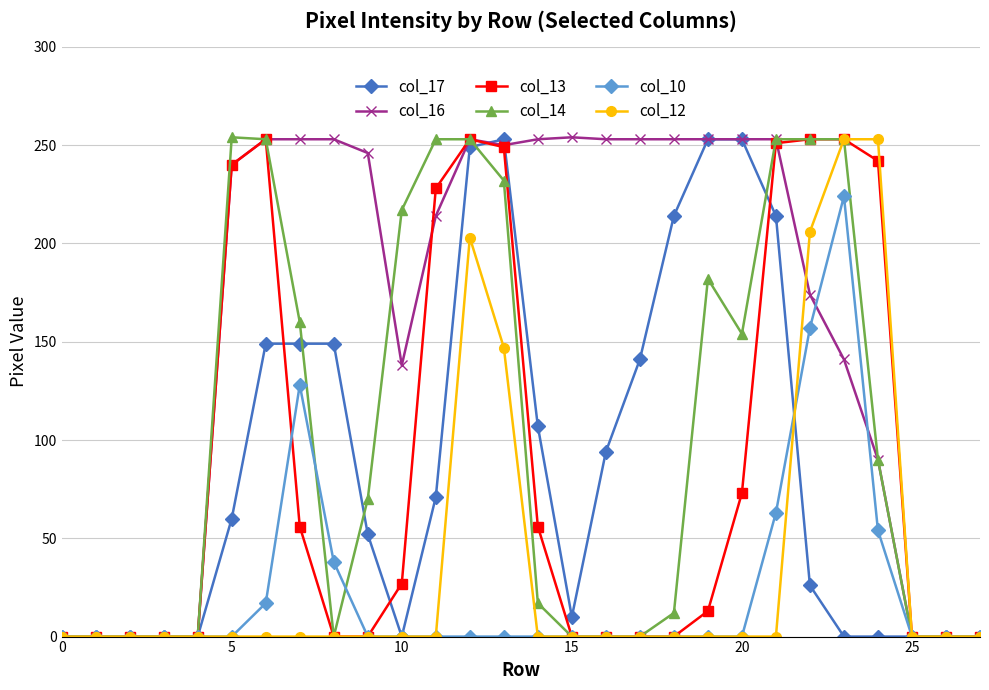

True or false: col_13 has more than 1 interior local peaks.

True